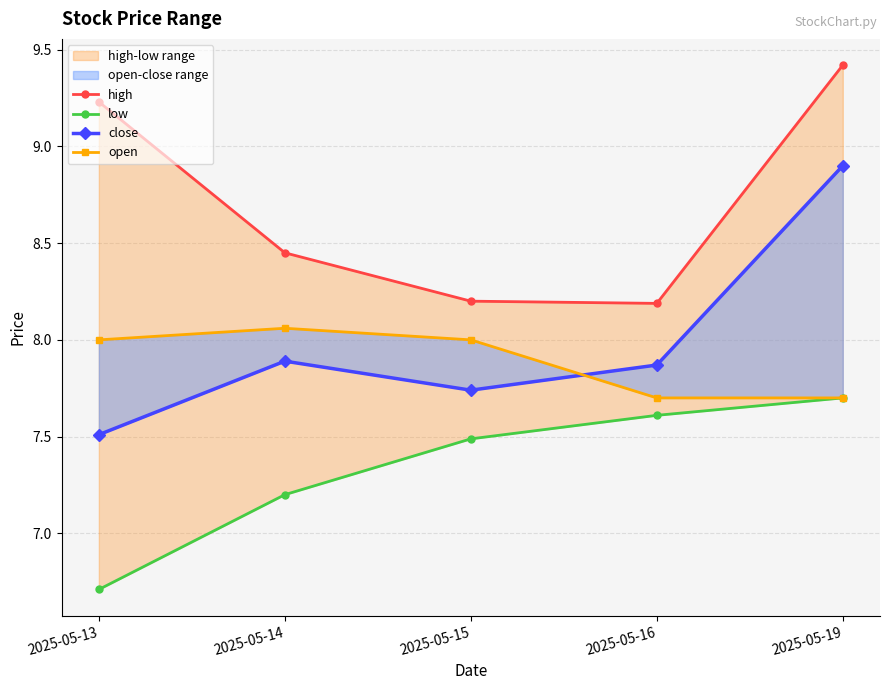

What is the smallest value displayed?

6.7